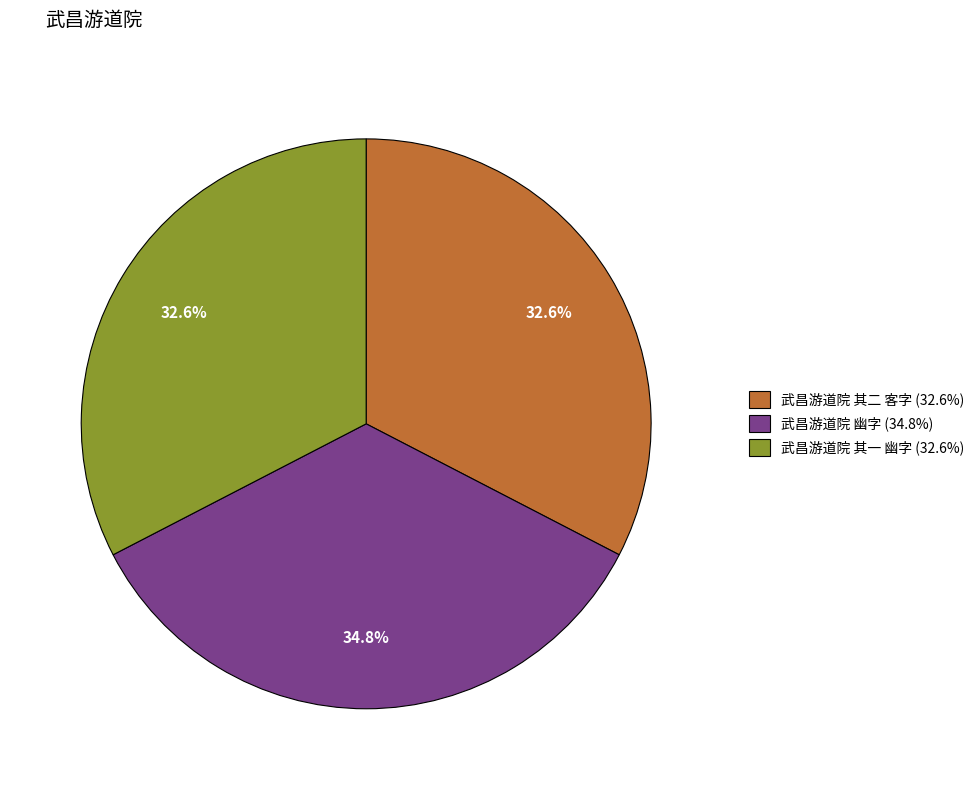

How many segments does this pie chart have?

3